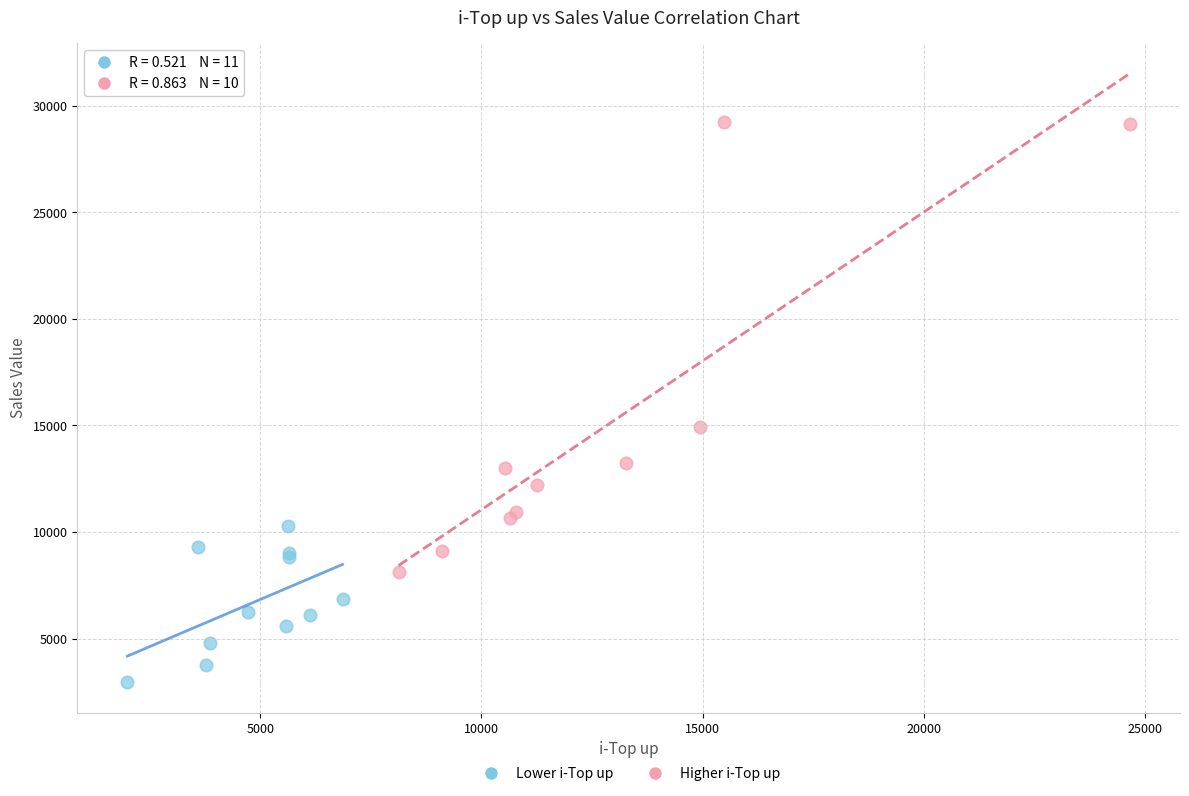

Which series reaches the maximum Y coordinate?

Higher i-Top up